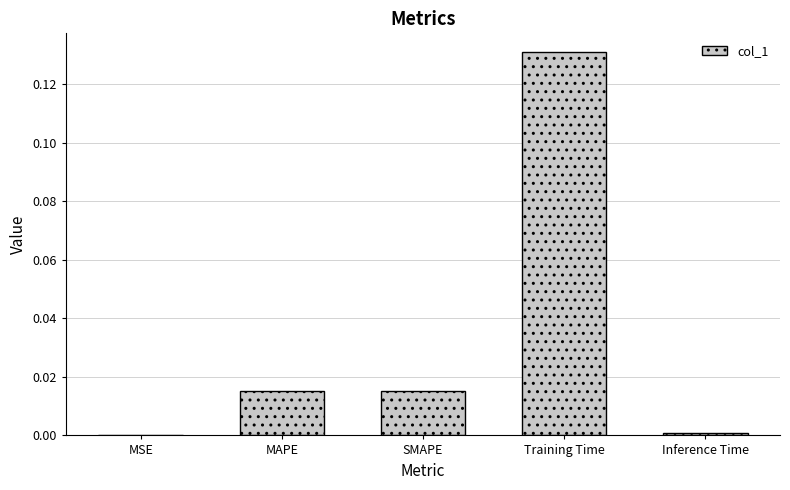

Which category has the highest value across all series?

Training Time